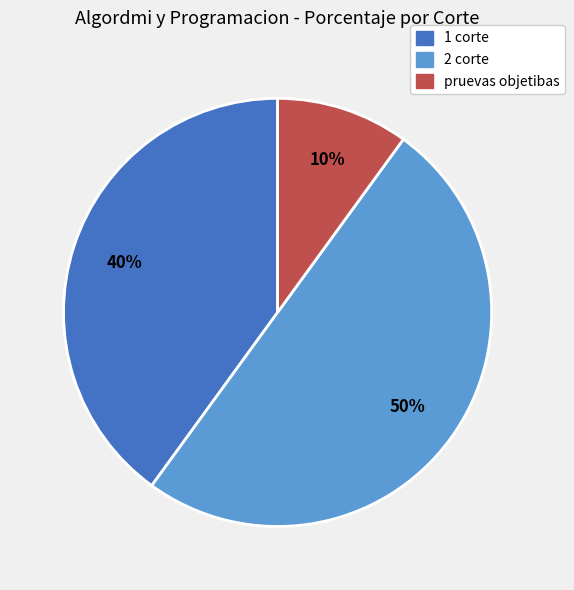

To the nearest percent, what percentage of the pie is 2 corte?

50%